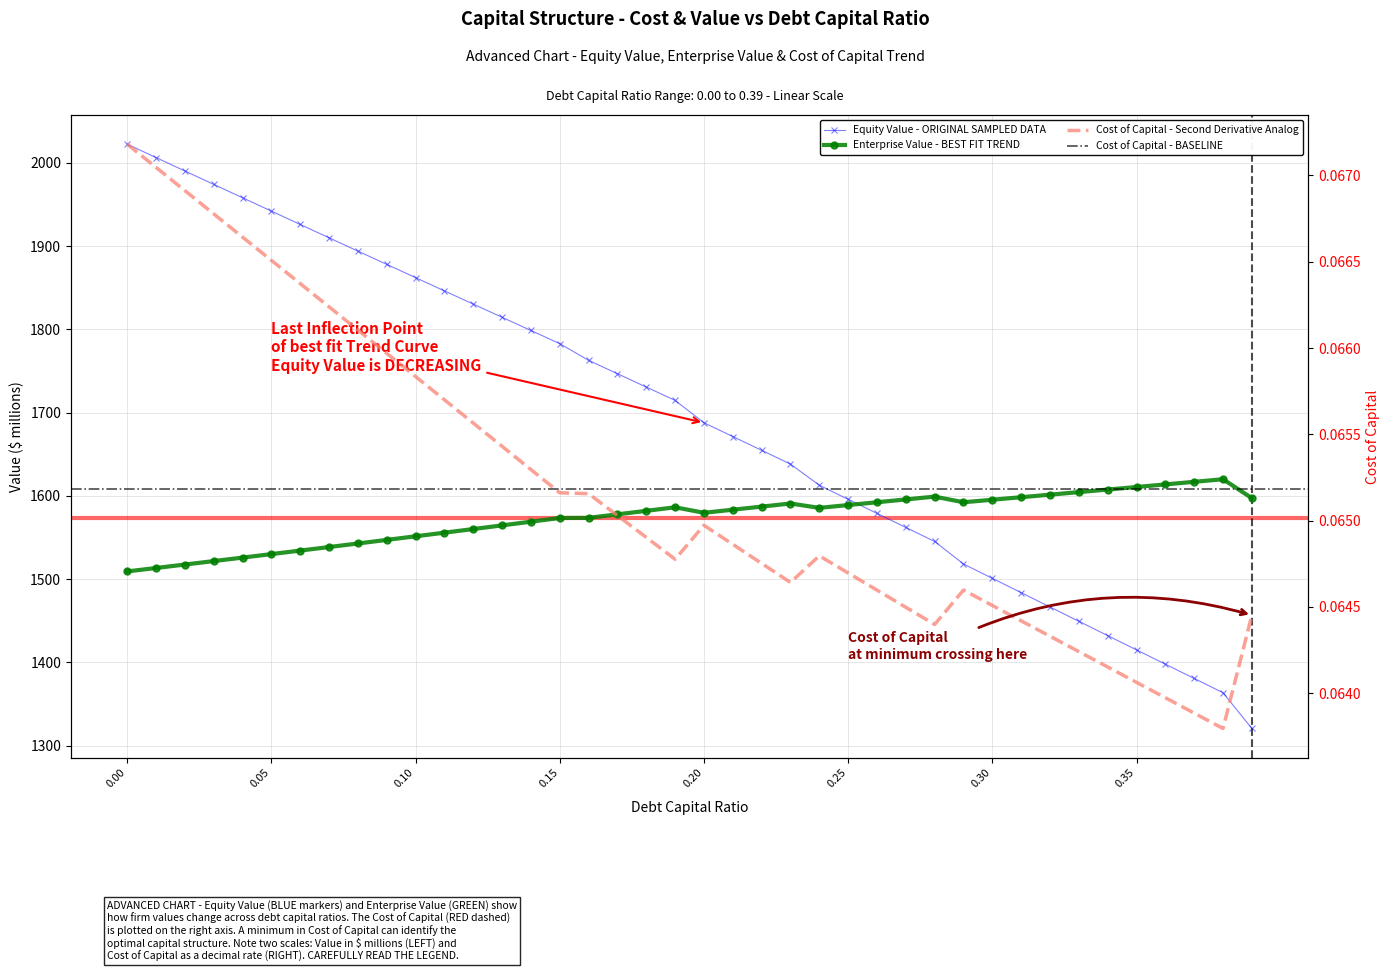

After their last crossing, which series has the higher values: enterprise_value or debt_capital?

enterprise_value